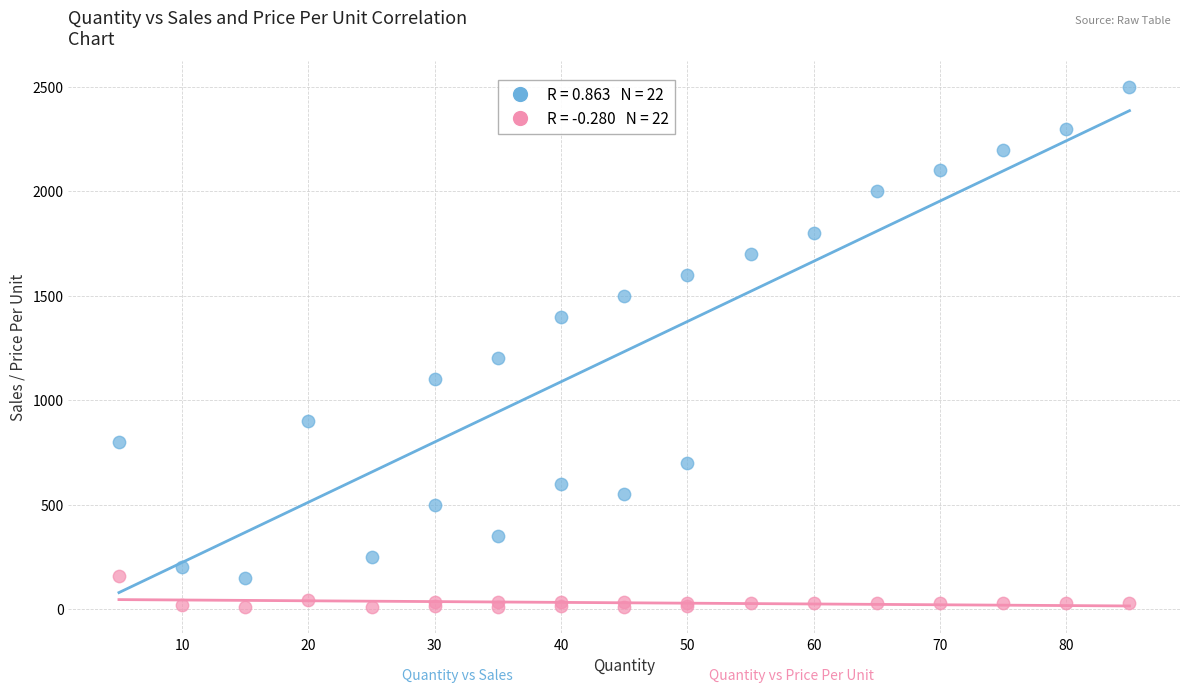

Across all series, what Y value is closest to 1254?

1200.2